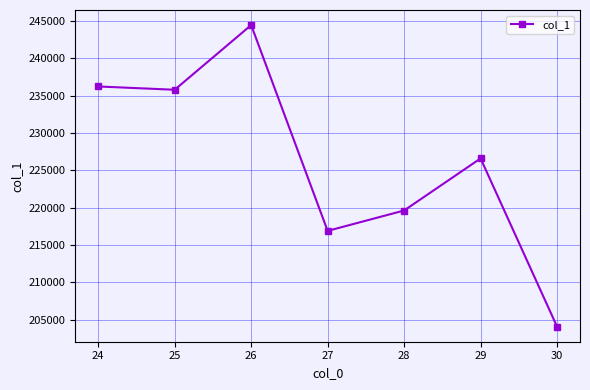

What is the smallest value displayed?

204084.4